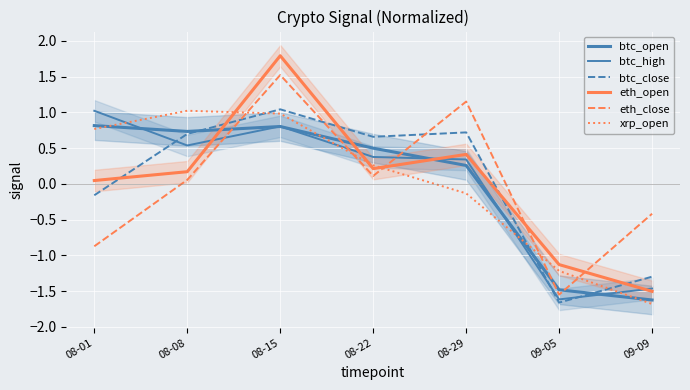

Reading left to right, transcribe all the data shown in this chart.

btc_open: 0.8	0.7	0.8	0.5	0.3	-1.5	-1.6
btc_high: 1.0	0.5	0.8	0.4	0.3	-1.6	-1.5
btc_close: -0.2	0.7	1.0	0.7	0.7	-1.7	-1.3
eth_open: 0.0	0.2	1.8	0.2	0.4	-1.1	-1.5
eth_close: -0.9	0.1	1.5	0.1	1.2	-1.5	-0.4
xrp_open: 0.8	1.0	1.0	0.3	-0.1	-1.2	-1.7